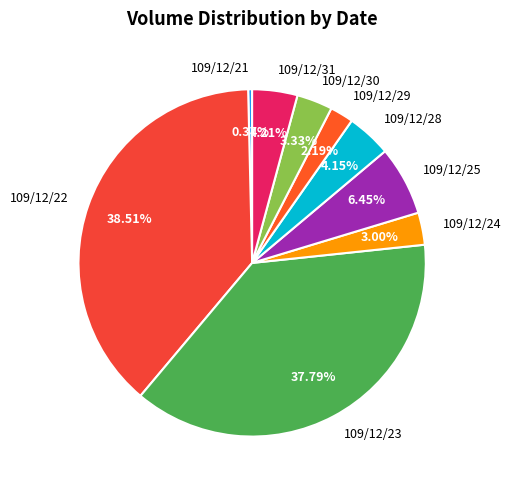

What percentage is the 109/12/24 slice, to the nearest percent?

3%